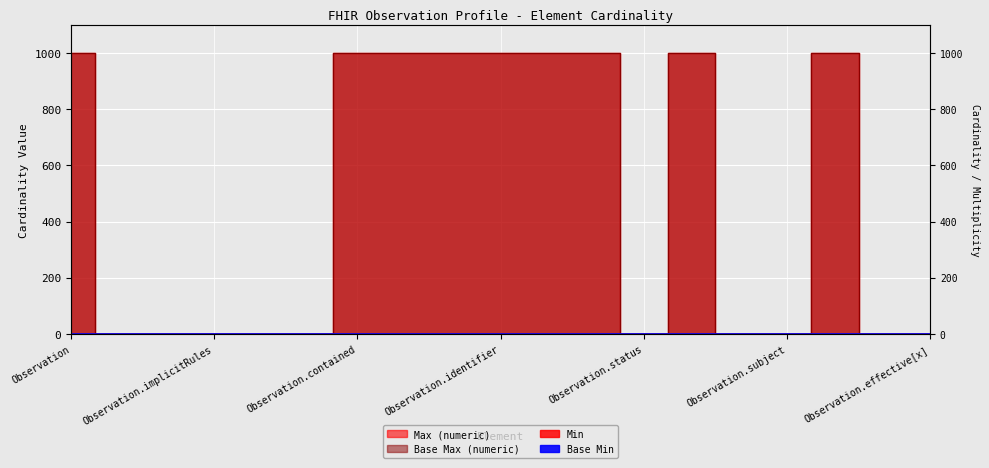

The Min series shows 0 at Observation.status. True or false?

False